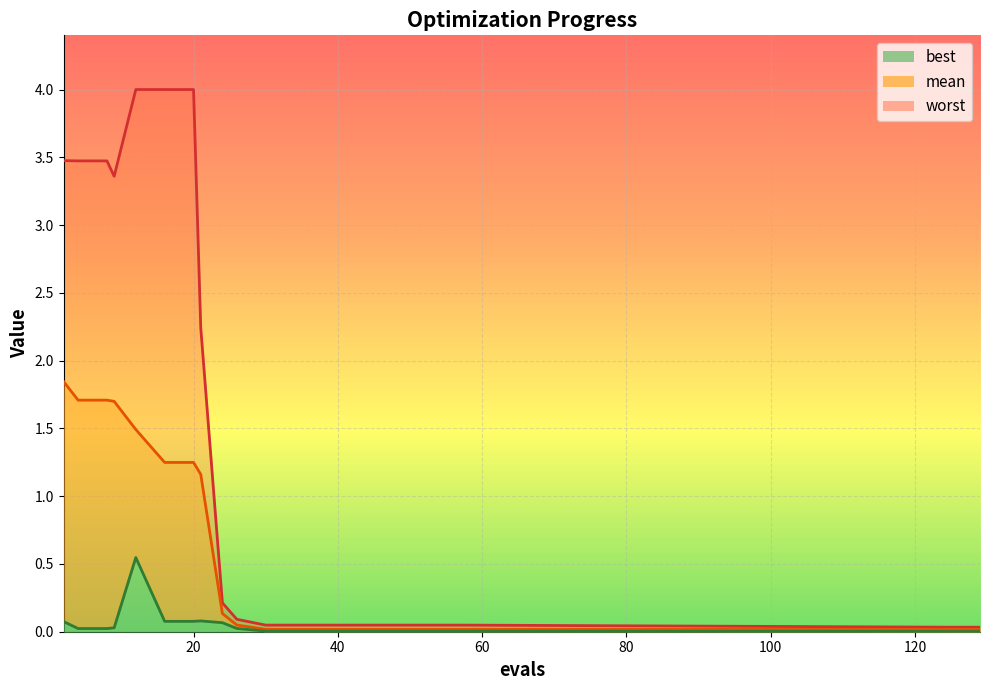

At how many categories does at least one series exceed 3?

7